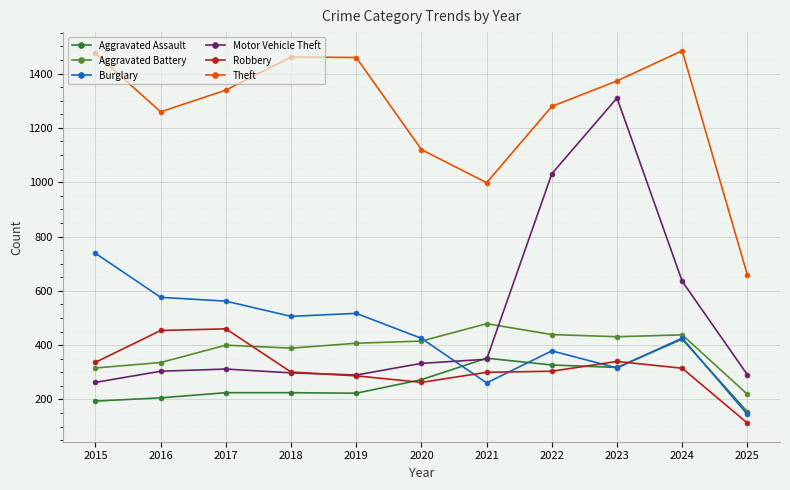

The value of Aggravated Battery at 2017 is 400. True or false?

True